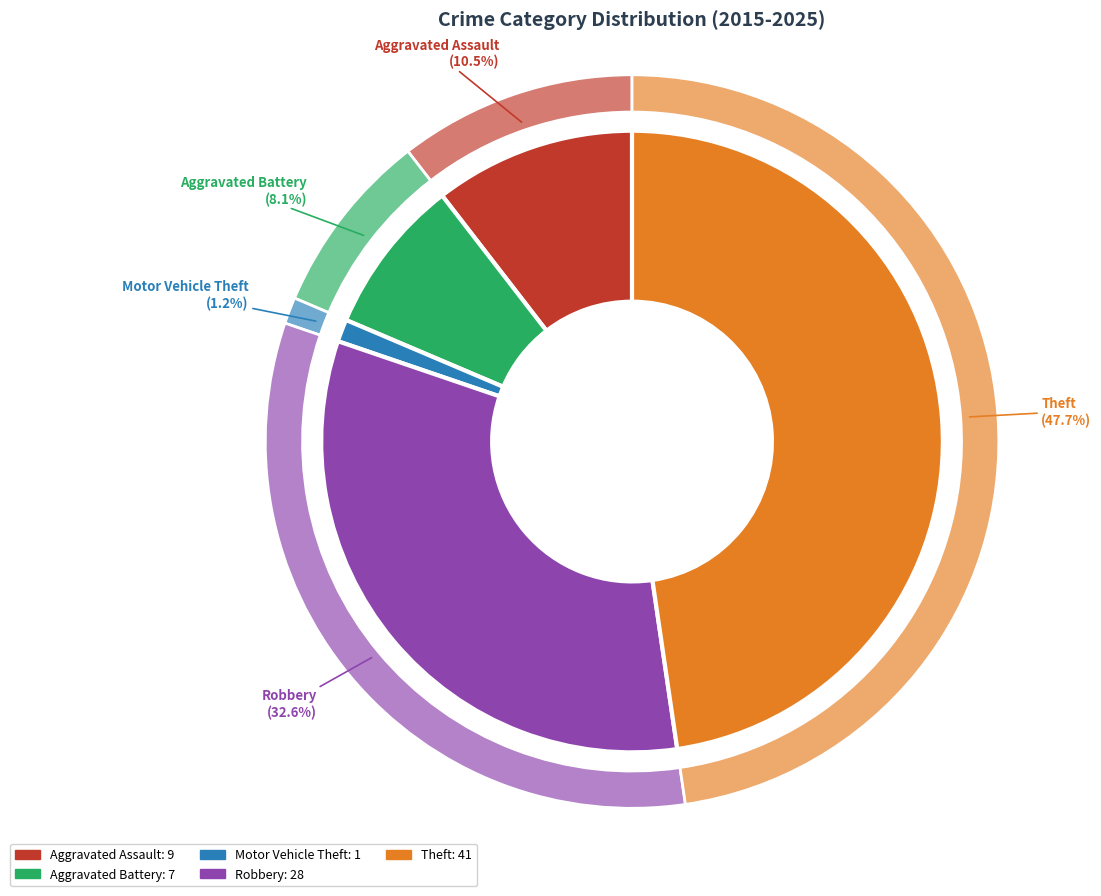

Rank the categories by value from highest to lowest.

Theft, Robbery, Aggravated Assault, Aggravated Battery, Motor Vehicle Theft